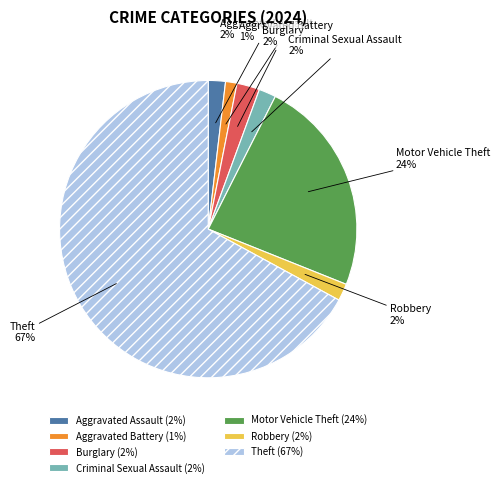

To the nearest percent, what percentage of the pie is Criminal Sexual Assault?

2%